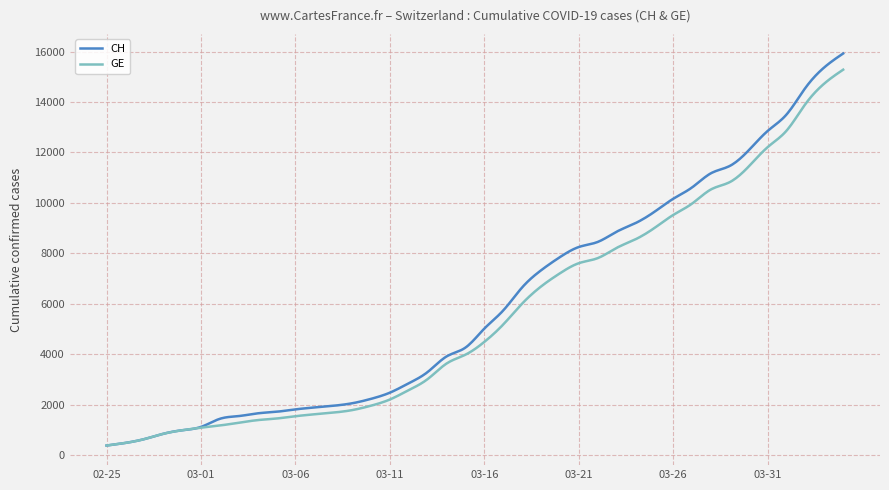

What is the minimum value shown in the chart?

375.0